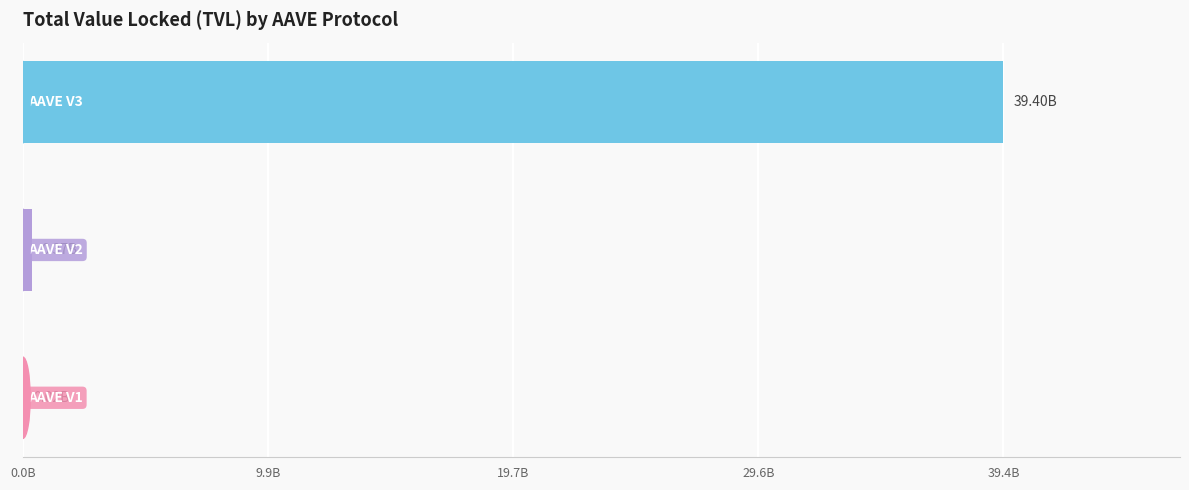

Are the bars horizontal?

Yes